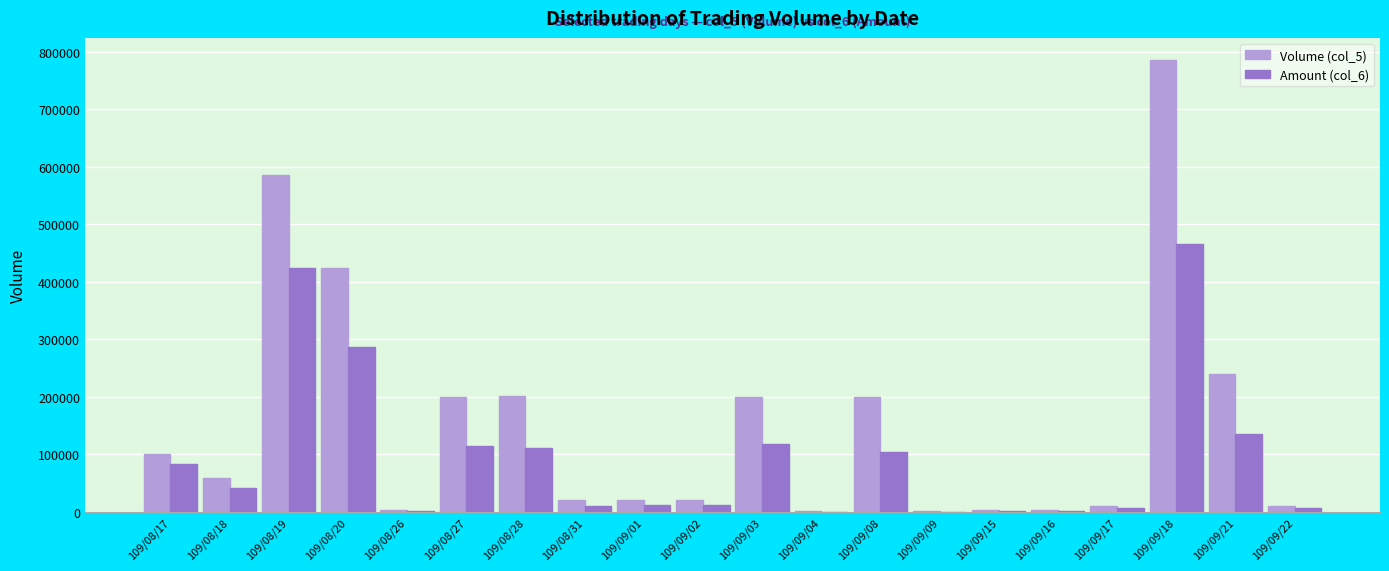

Which category has the highest value in the Volume (col_5) series?

109/09/18